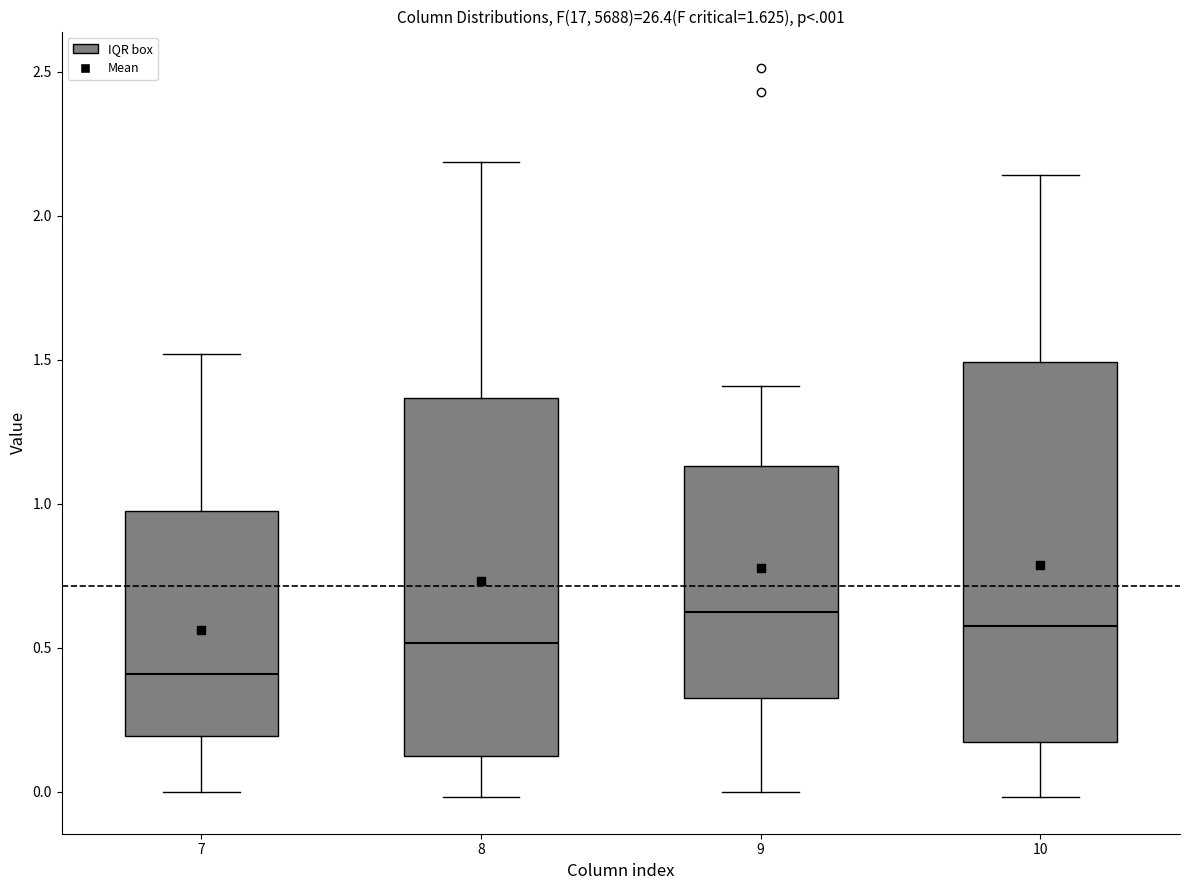

Where does the lower whisker of the box at x = 9 end on the y-axis? The values are not printed on the chart, so give them approximately, as read against the axis.

0.00